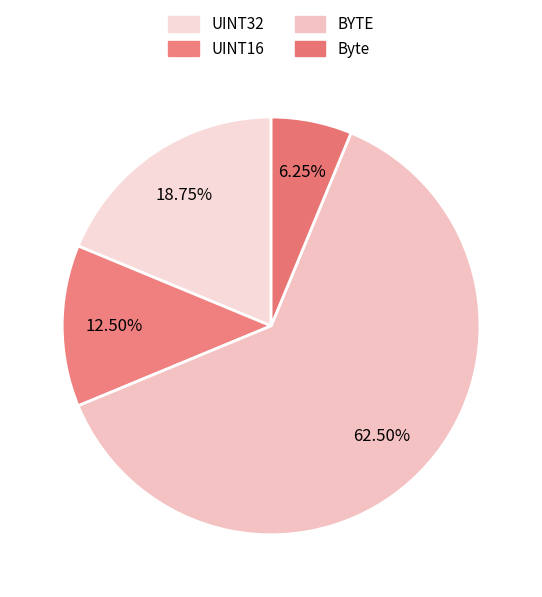

Count the number of slices in the pie.

4